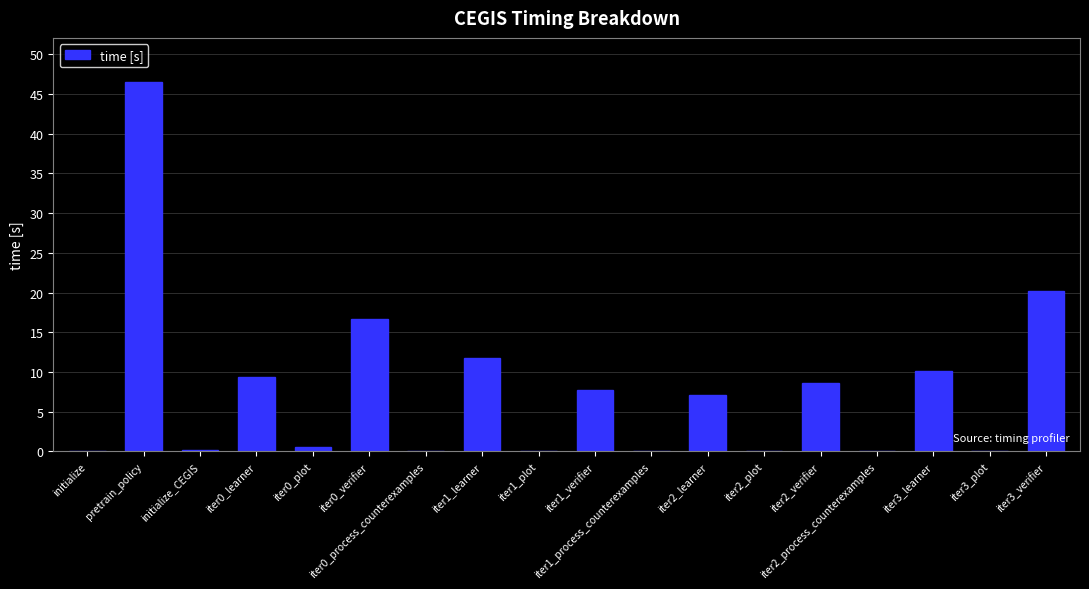

At which label does the data first exceed 7?

pretrain_policy